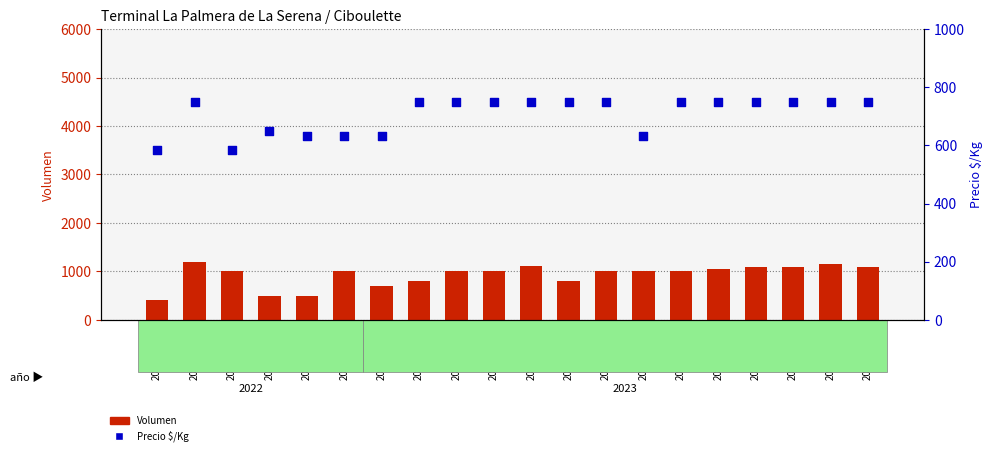

At how many categories does at least one series exceed 1163?

1